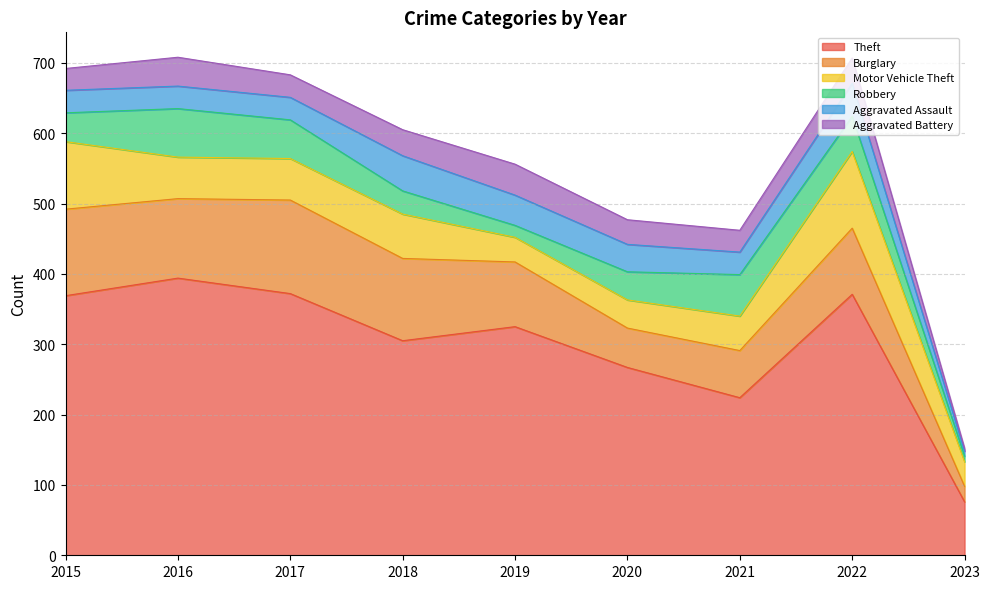

How many distinct data groups are displayed?

6